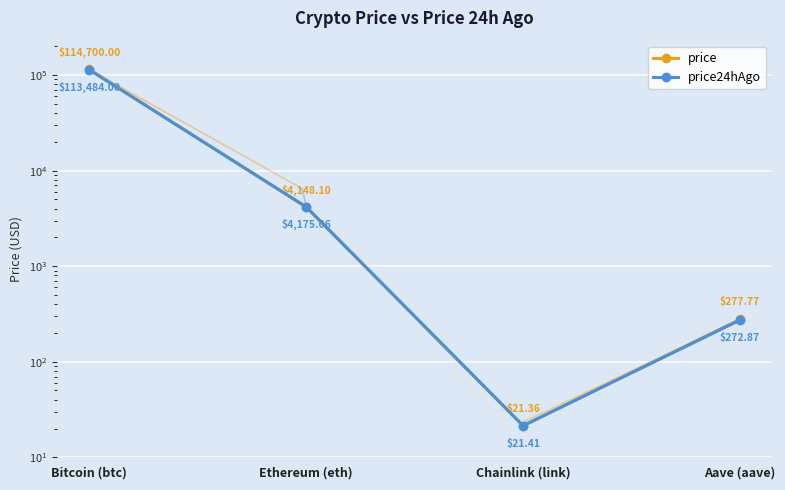

What position from the right is Bitcoin (btc)?

4